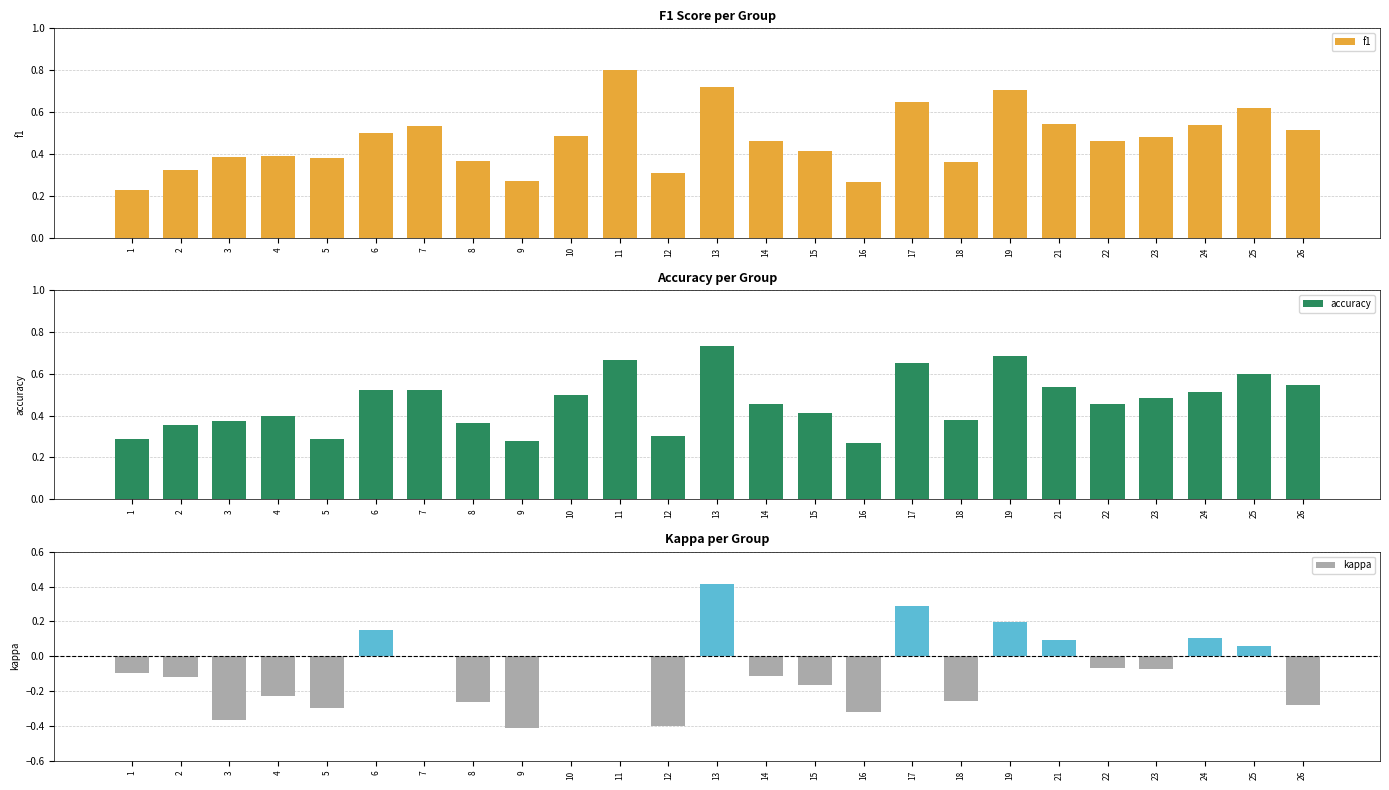

Is it true that kappa equals -0.1 at 8?

False